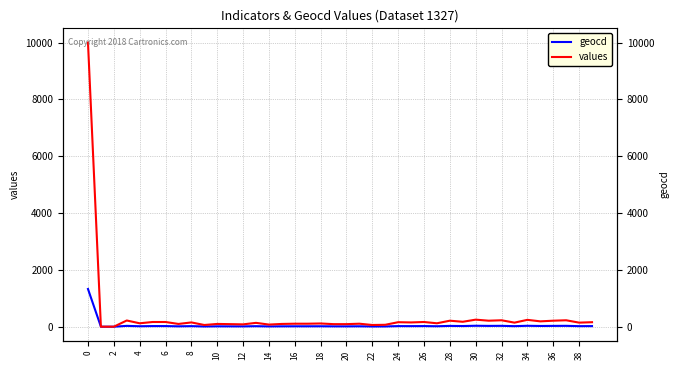

At which category does geocd reach its first local peak?

6